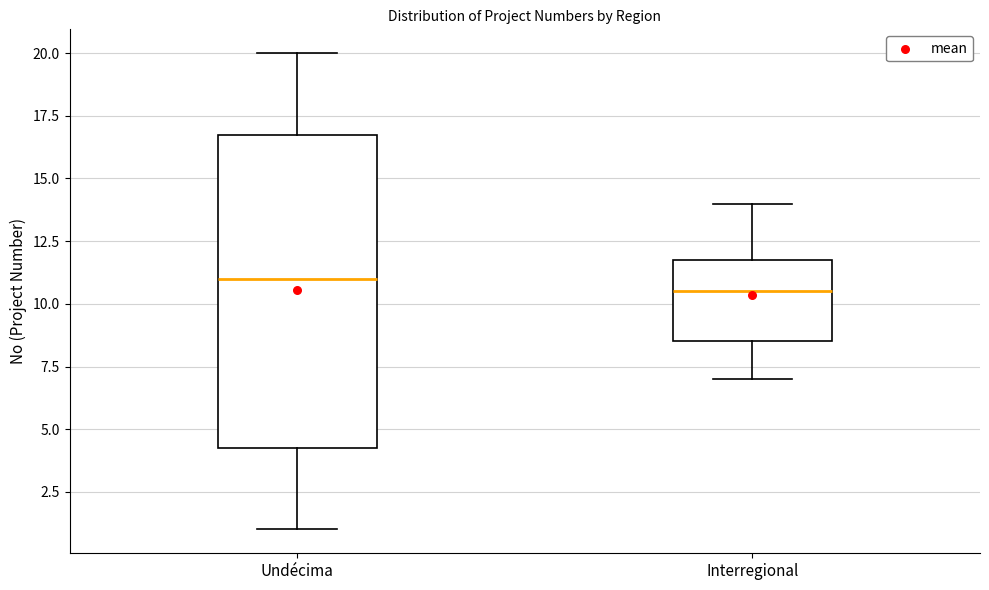

Which box's median line is the lowest?

Interregional